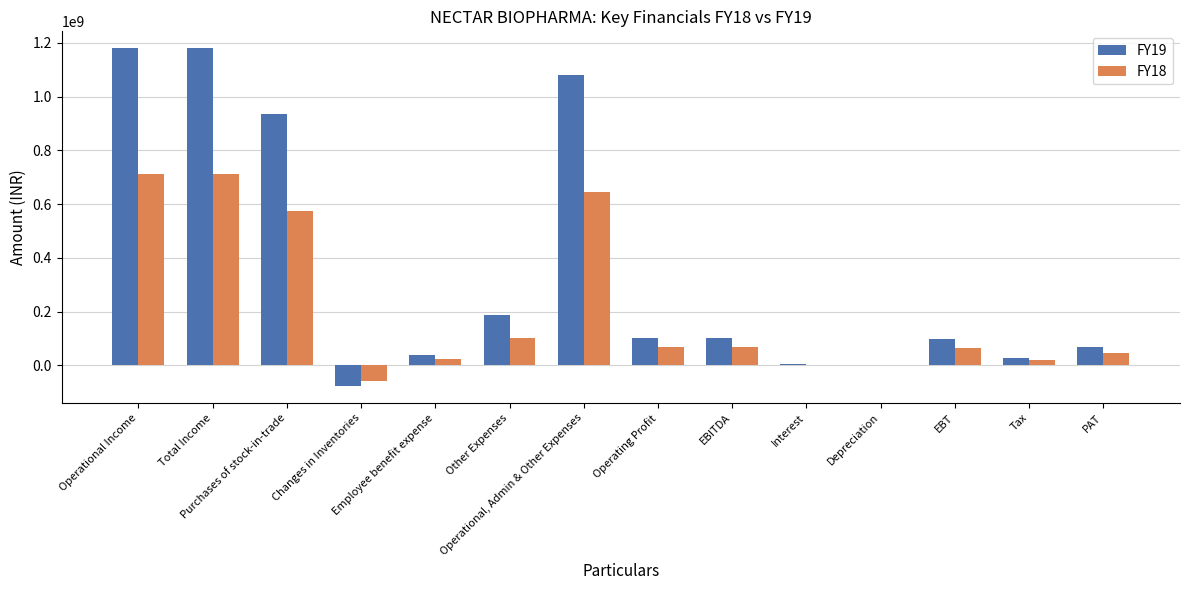

What is the greatest value displayed?

1180432321